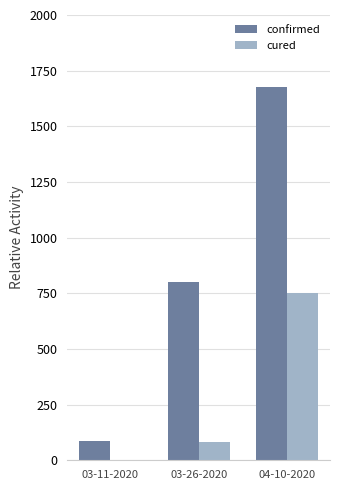

Reading left to right, transcribe all the data shown in this chart.

confirmed: 03-11-2020=85	03-26-2020=802	04-10-2020=1675
cured: 03-11-2020=1	03-26-2020=82	04-10-2020=751